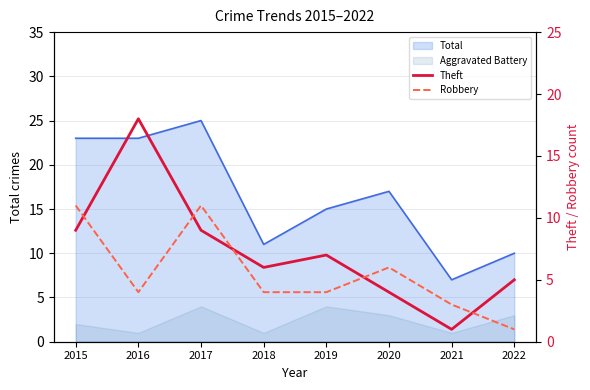

Is it true that Robbery equals 2 at 2021?

False